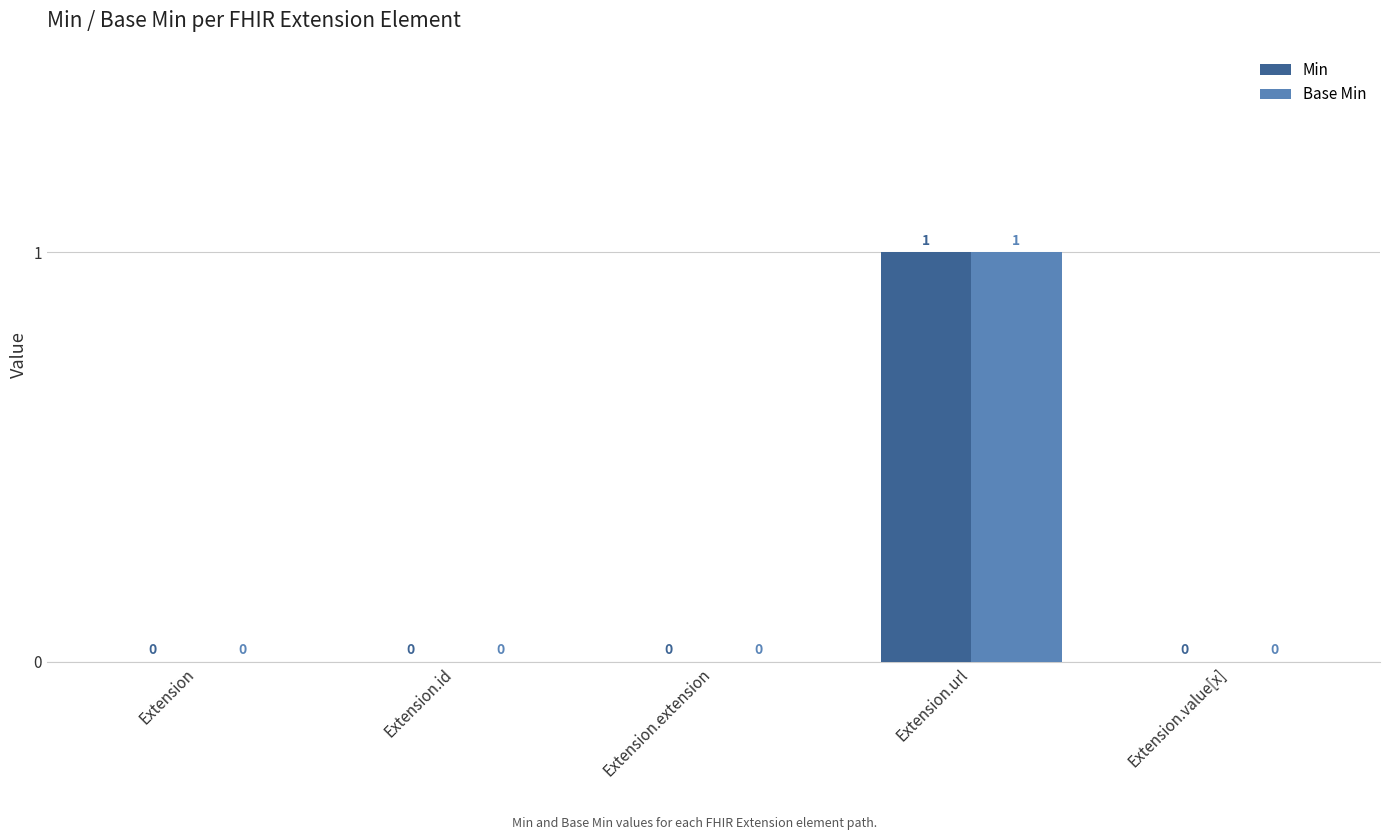

Does the chart contain stacked bars?

No